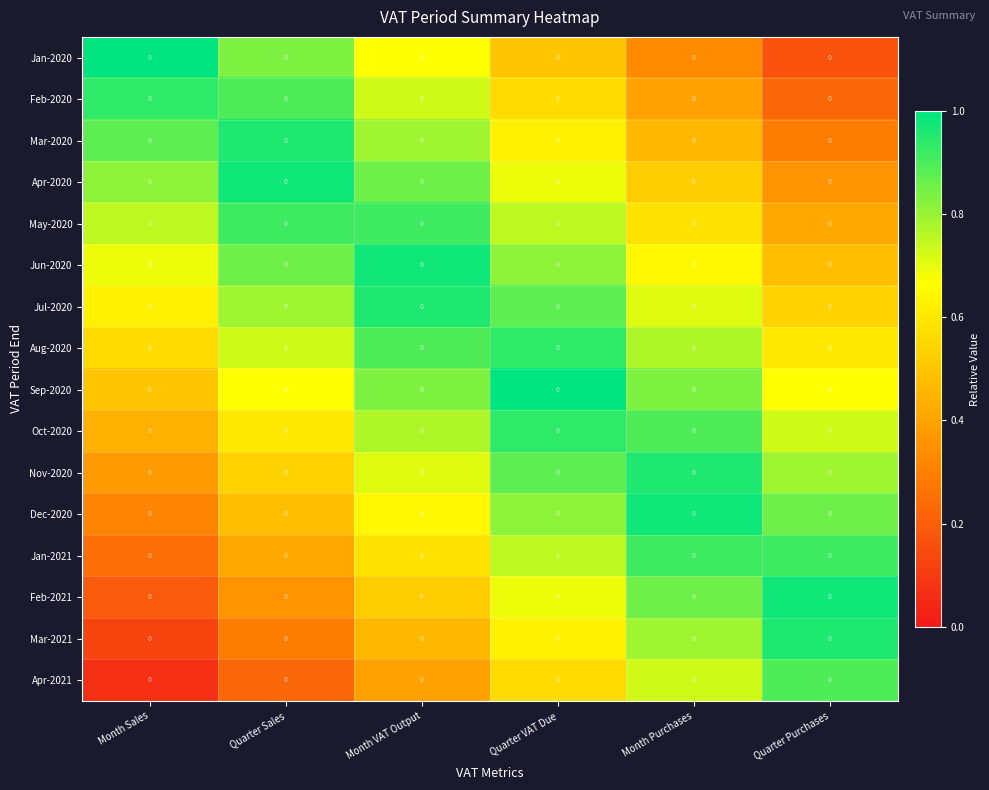

The value of Jul-2020 at Month Sales is 0.6. True or false?

True